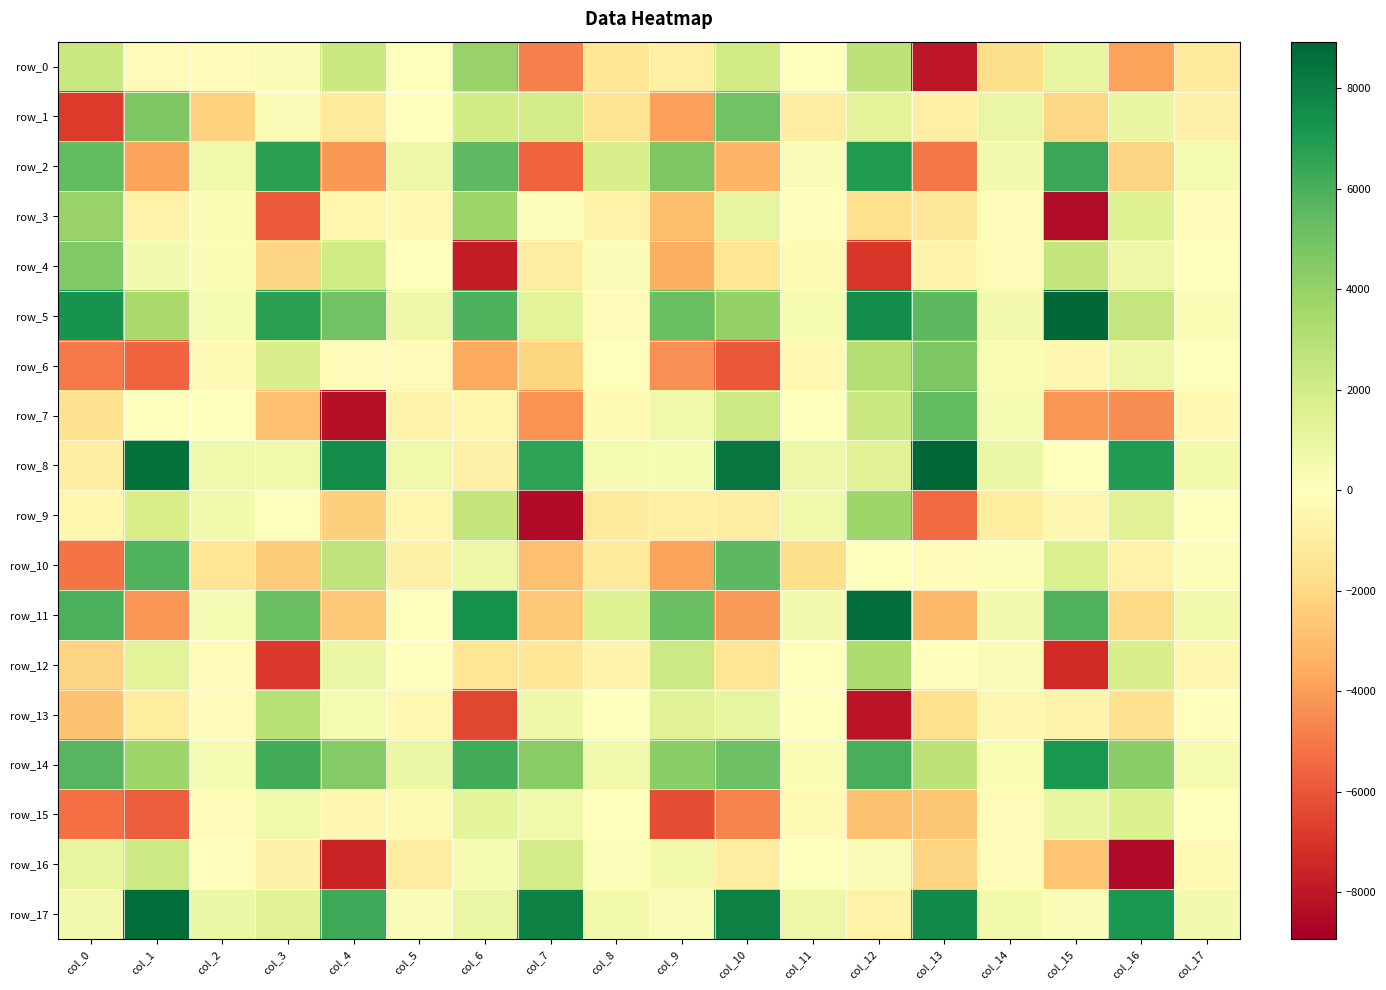

Reading left to right, what are all the values shown in this chart?

row_0: 2304.0	-144.0	-257.0	278.1	2254.1	117.7	3930.0	-4774.0	-1355.4	-850.3	2052.7	-54.7	2766.7	-8075.2	-1799.2	1033.6	-3890.3	-1166.5
row_1: -6831.4	4637.5	-2282.5	232.3	-1139.7	5.1	2078.5	2019.6	-1488.6	-3972.2	5008.4	-984.3	1275.2	-887.7	912.5	-2076.2	1021.5	-804.5
row_2: 5442.4	-3812.2	683.8	6720.7	-4127.1	798.7	5480.6	-5612.3	1758.5	4657.6	-3212.0	248.9	6967.1	-5062.4	538.9	6381.7	-2228.1	449.5
row_3: 3970.6	-714.6	285.3	-5802.2	-549.2	-351.4	3739.2	202.5	-699.3	-2944.9	1110.5	-81.9	-1676.0	-1291.1	-274.0	-8437.1	1506.1	-202.5
row_4: 4580.4	553.0	295.5	-2215.6	2033.5	-66.8	-7821.8	-1034.8	215.0	-3492.2	-1405.9	-298.3	-6934.8	-684.9	-269.7	2534.2	798.0	-49.8
row_5: 7313.5	3436.7	407.6	6725.1	5005.7	795.3	5898.0	1311.8	-191.8	5201.1	4094.9	385.9	7559.4	5553.8	531.3	8931.7	2483.8	342.3
row_6: -4972.7	-5575.8	-320.2	1799.9	-193.4	-157.4	-3655.2	-2125.1	85.7	-4374.2	-5951.7	-377.5	3079.5	4637.1	286.8	-486.9	825.3	95.8
row_7: -1661.5	-2.8	-12.9	-2863.6	-8258.8	-660.5	-494.8	-4278.9	-300.7	692.4	2189.3	30.4	2249.2	5436.0	351.1	-4218.2	-4403.4	-403.8
row_8: -934.7	8549.2	639.4	661.8	7523.0	671.5	-792.8	6637.9	450.2	413.4	8375.5	827.1	1426.2	8863.5	844.1	-69.5	6976.6	572.9
row_9: -542.2	1861.4	612.4	119.5	-2362.1	-502.1	2579.9	-8463.2	-1166.5	-878.6	-913.7	628.1	3719.6	-5403.5	-1048.1	-481.9	1403.5	104.8
row_10: -5105.9	5806.0	-1428.9	-2459.7	2665.9	-774.0	778.9	-2884.4	-1150.5	-3810.0	5534.4	-1781.9	37.6	-265.4	167.8	1624.4	-736.8	169.1
row_11: 6000.1	-4205.9	380.9	5210.3	-2642.9	104.2	7380.4	-2616.6	1479.2	5207.7	-4072.4	488.7	8688.6	-3177.3	523.3	5854.9	-1903.4	598.8
row_12: -2165.1	1281.7	-208.4	-6881.7	925.3	33.5	-1434.8	-1328.0	-584.5	2231.6	-1403.4	-11.5	3312.3	-100.8	235.3	-7347.0	1783.6	-438.4
row_13: -2811.8	-1083.7	-258.7	2980.0	469.9	-409.3	-6443.4	735.9	-33.4	1411.5	1076.2	47.7	-8097.8	-1739.0	-434.6	-563.6	-1639.6	-87.1
row_14: 5692.5	3700.5	388.4	6209.4	4485.9	906.0	6196.7	4390.6	616.0	4319.0	5104.6	292.6	6025.0	2778.8	296.6	7061.9	4312.1	444.4
row_15: -5269.1	-5749.1	-213.1	672.3	-433.0	-283.3	1200.9	677.5	38.4	-6237.4	-4702.6	-335.1	-2844.9	-2691.7	-260.1	999.2	1631.2	-39.0
row_16: 1113.7	2167.4	-111.0	-769.2	-7550.0	-989.1	354.2	1972.6	155.0	570.5	-1045.4	115.1	216.6	-2213.1	-185.1	-2742.3	-8550.1	-309.8
row_17: 544.0	8680.0	871.3	1382.4	6329.5	211.7	940.6	7886.2	612.9	271.1	7977.4	792.7	-747.7	7631.1	564.0	262.9	7111.1	502.7